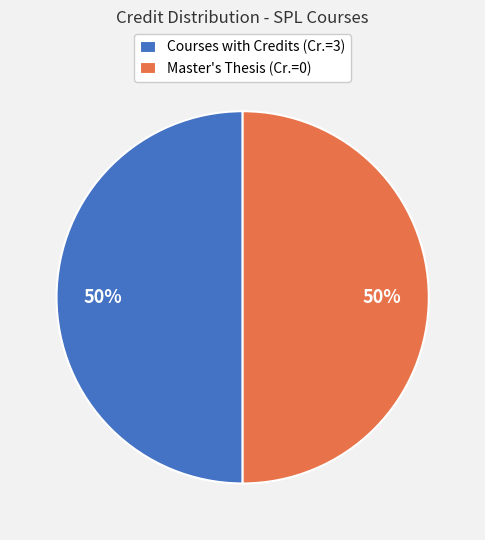

Count the number of slices in the pie.

2